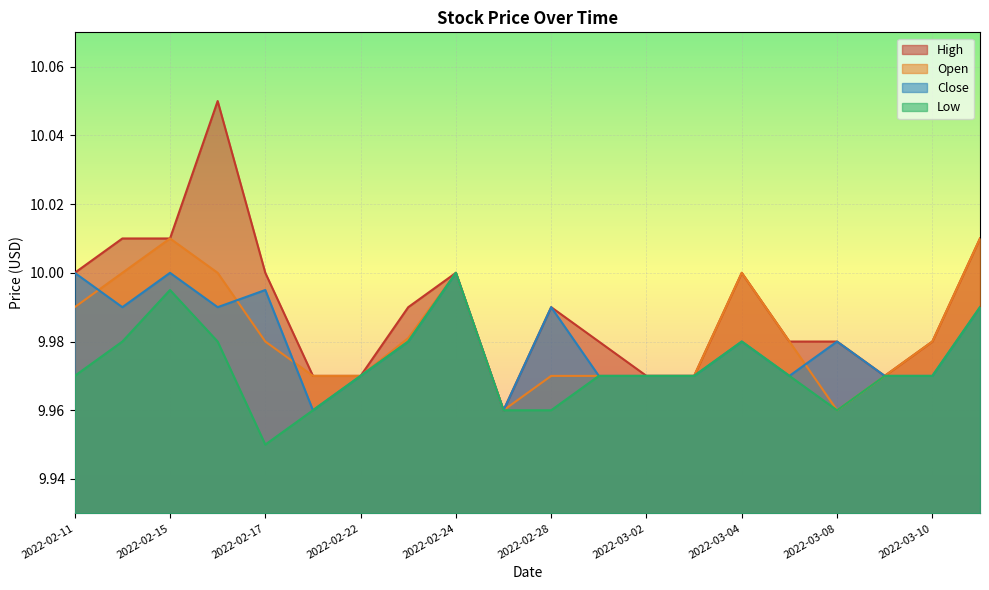

True or false: High and Close intersect in this chart.

False